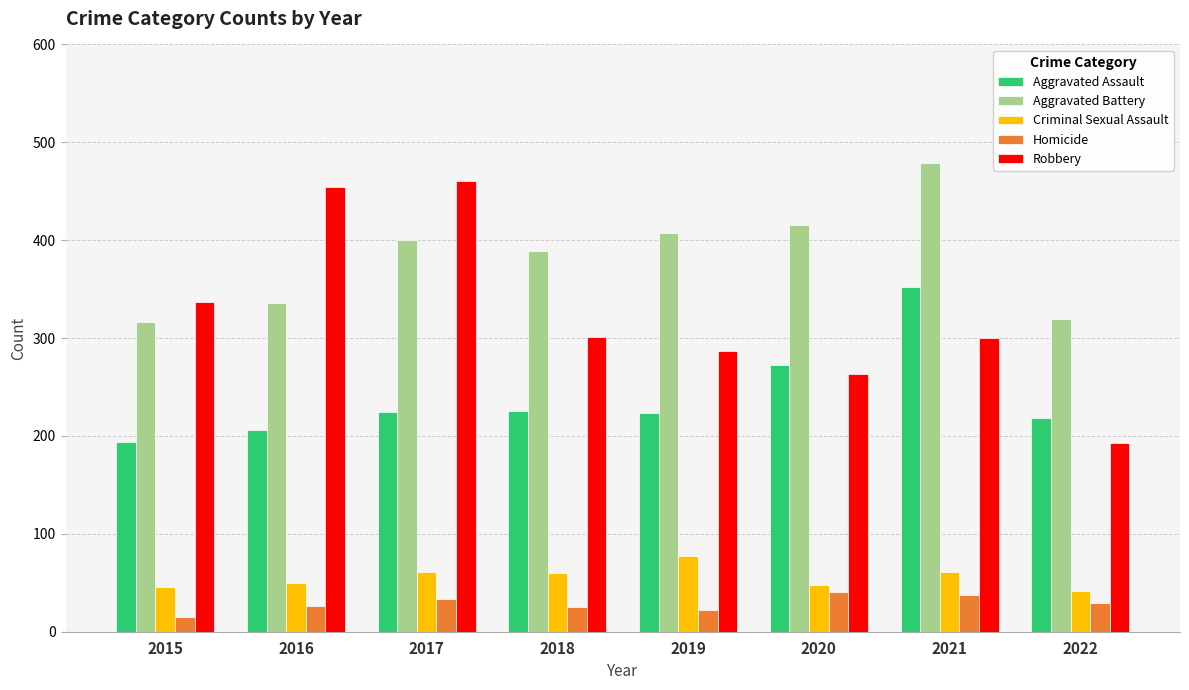

At 2019, list the series in order from smallest to largest.

Homicide, Criminal Sexual Assault, Aggravated Assault, Robbery, Aggravated Battery